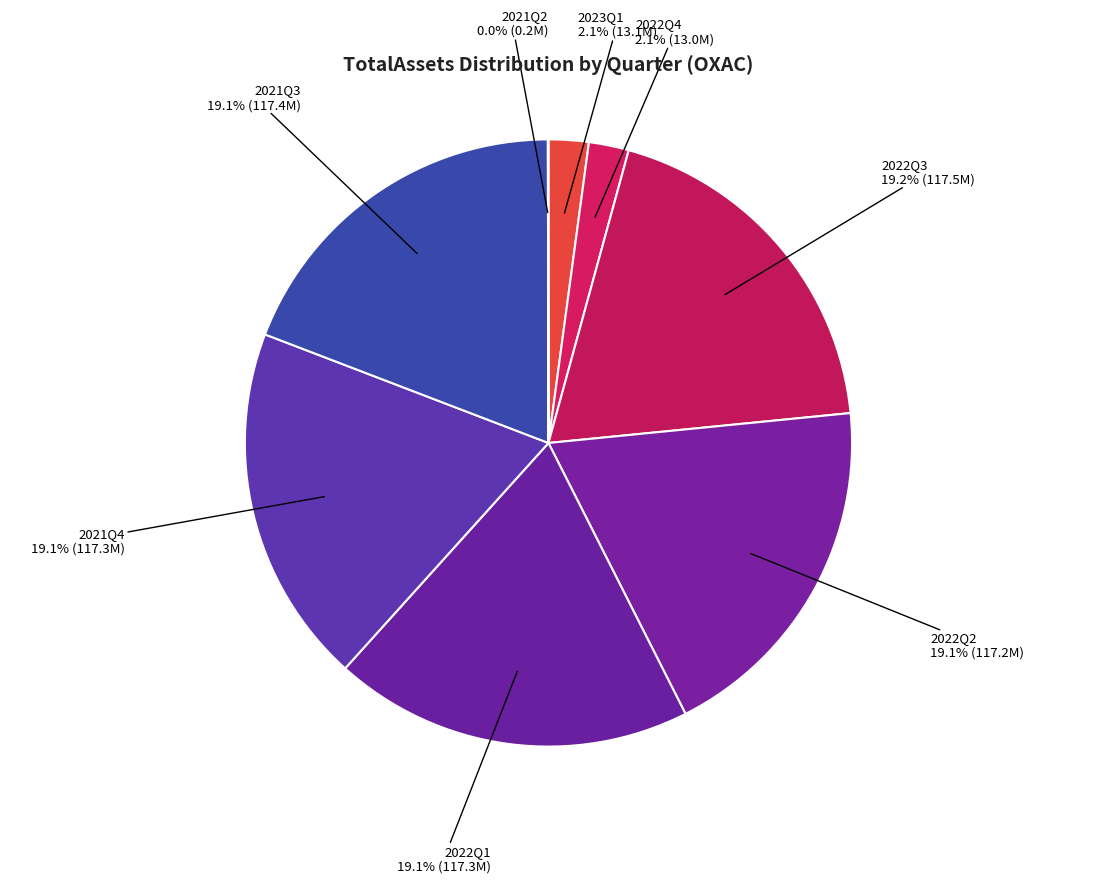

Do 2021Q4 and 2021Q3 together represent more than half of the pie?

No